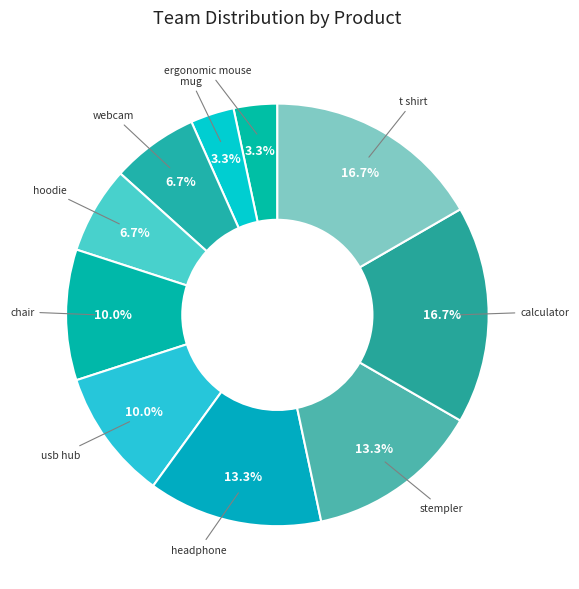

Between calculator and usb hub, which is larger?

calculator